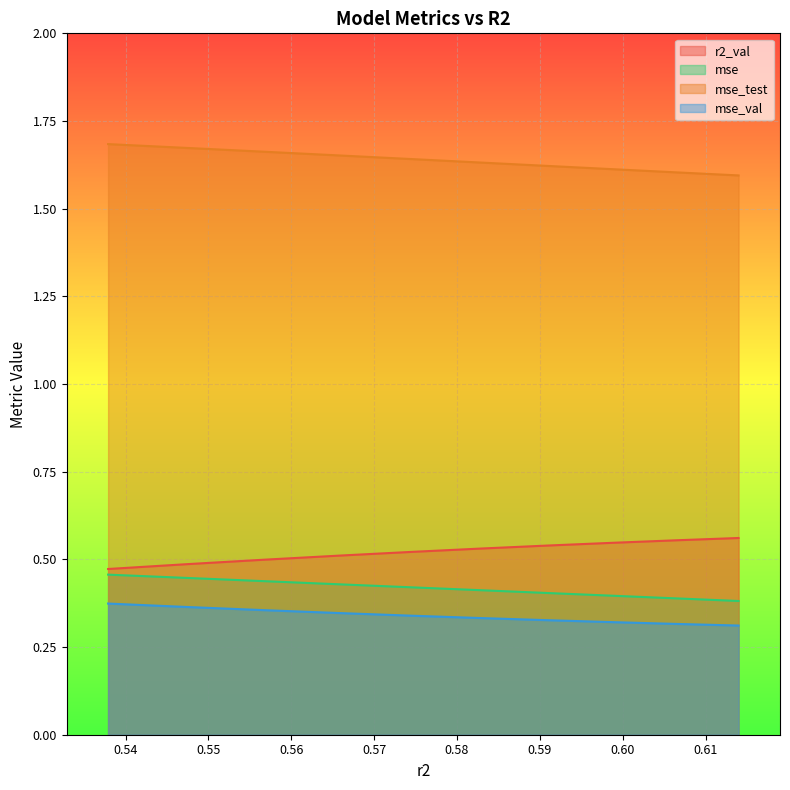

Is it true that r2_val equals 0.5 at model_4_8_1?

True